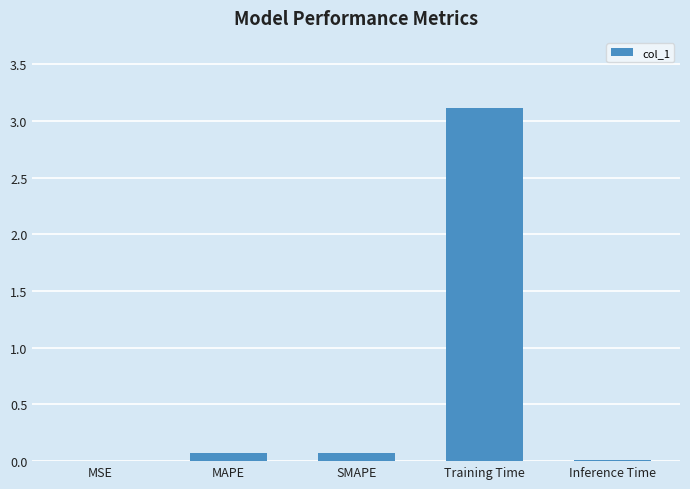

Which has a higher value, Training Time or MSE?

Training Time